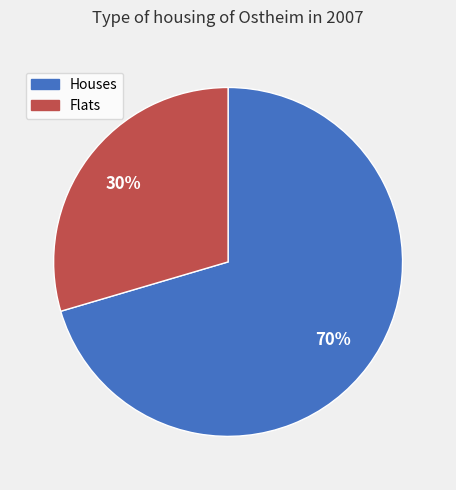

Count the number of slices in the pie.

2